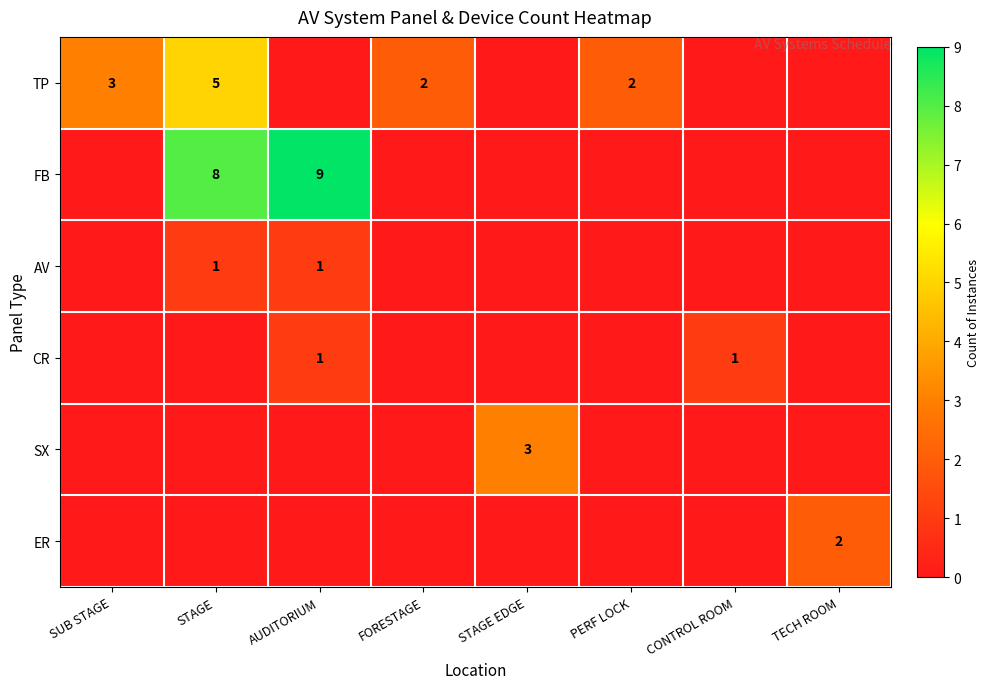

Between AUDITORIUM and SUB STAGE, which is larger?

SUB STAGE